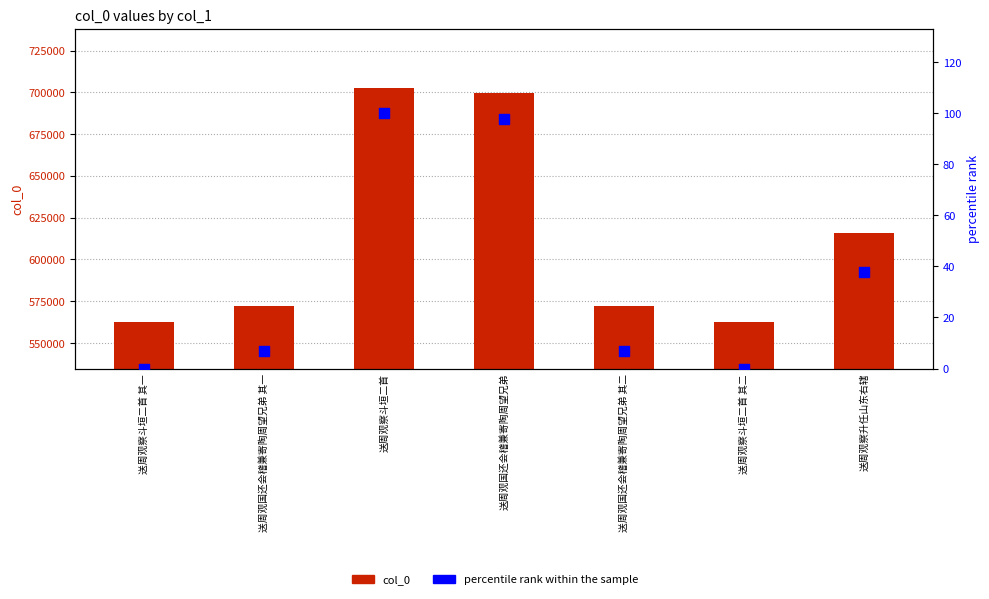

Which series has the largest total across all categories?

col_0